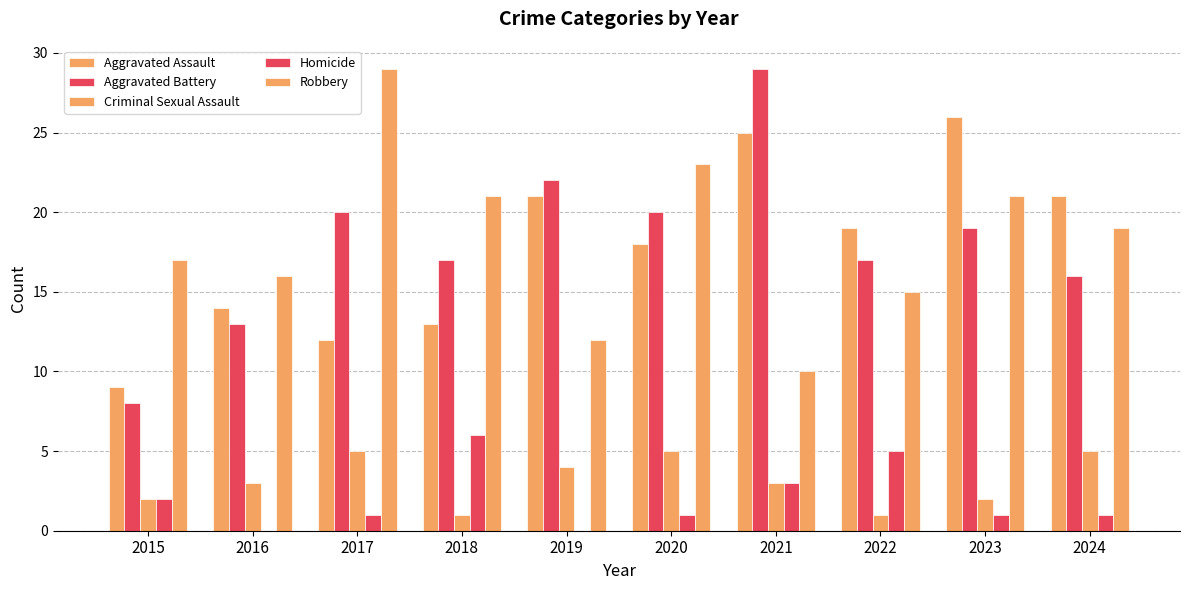

What is the difference between the maximum and minimum values in the Criminal Sexual Assault series?

4